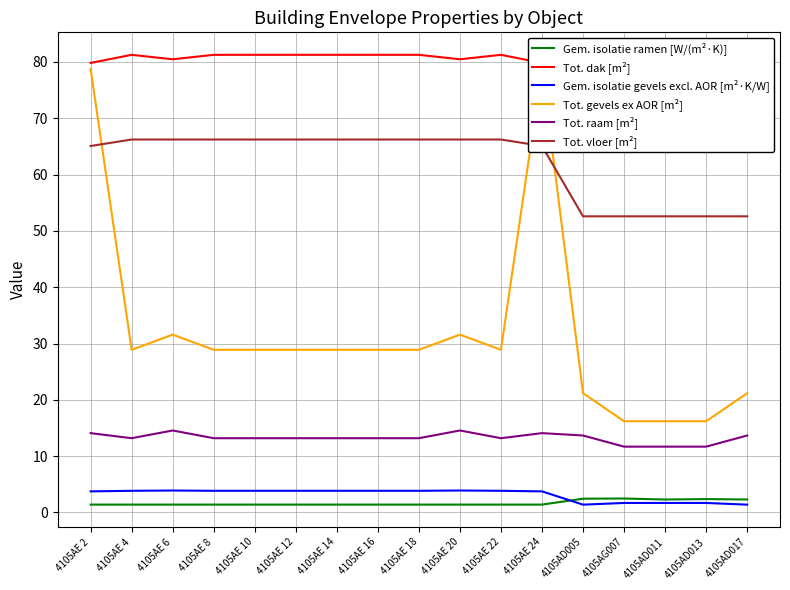

True or false: Tot. vloer [m²] has a value of 26.2 at 4105AE 12.

False